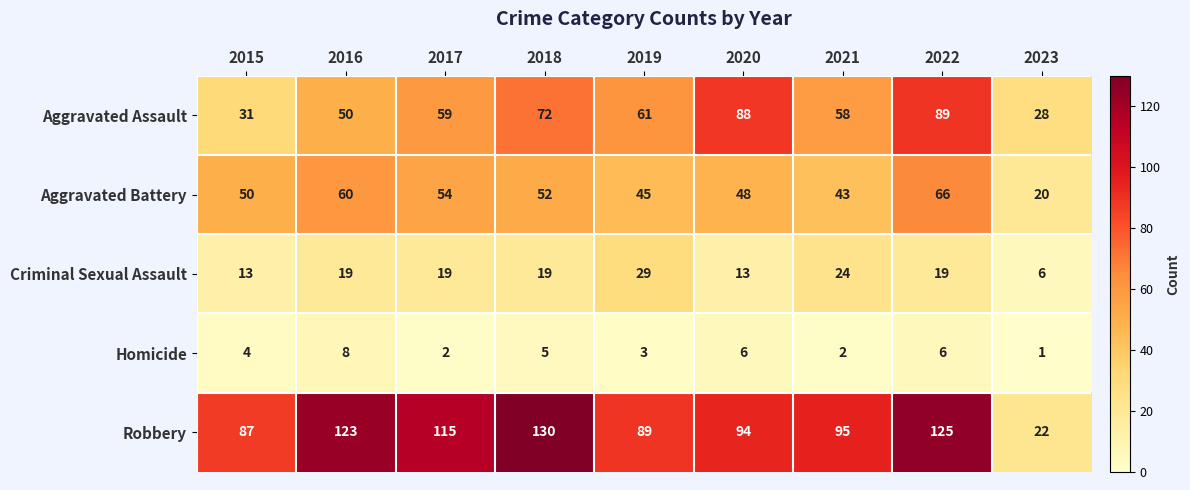

Count the Homicide values in the range 2 to 6.

7